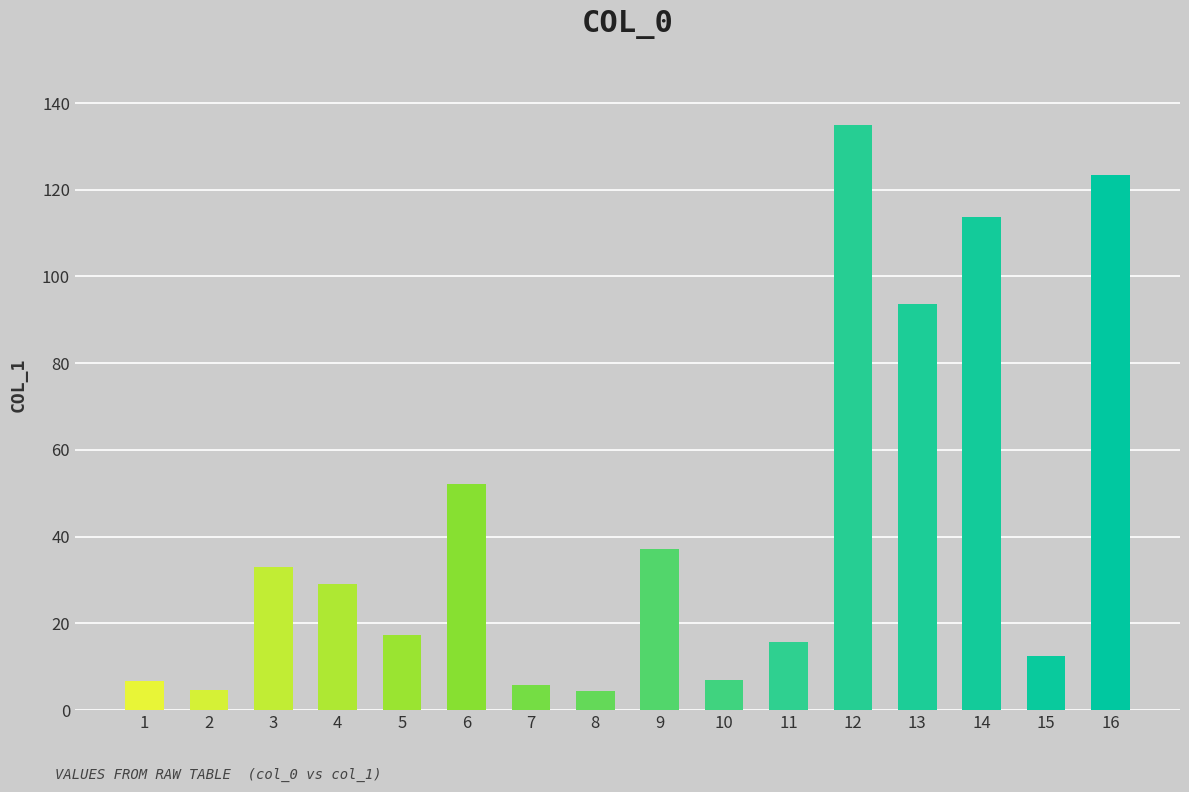

What is the value of the 15th bar from the left?

12.5